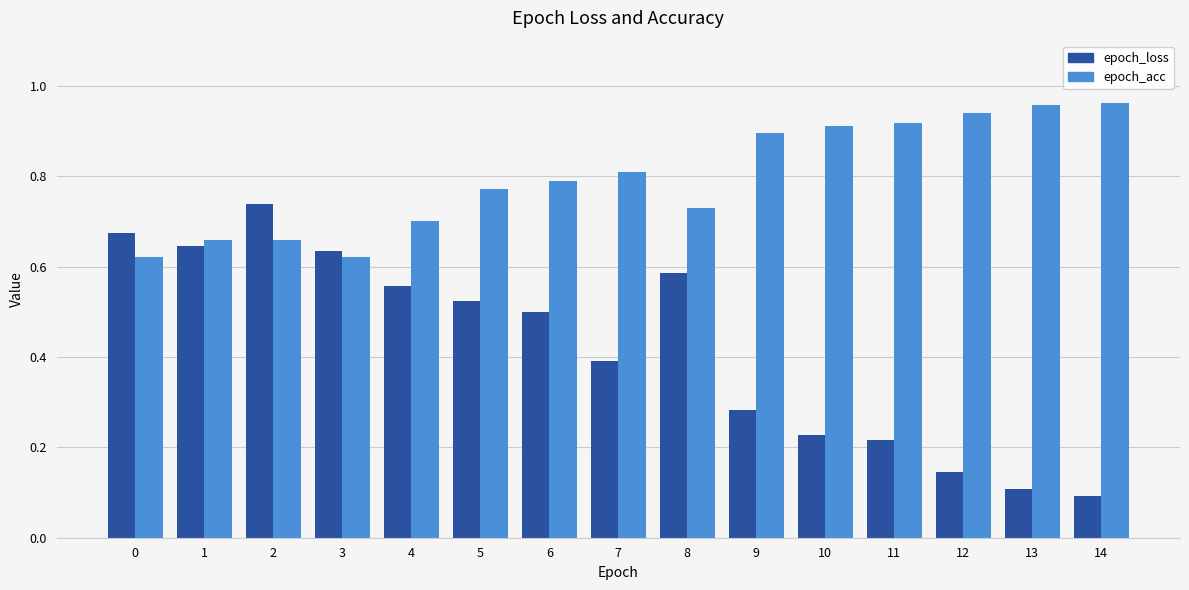

At which category is the sum across all series the highest?

2